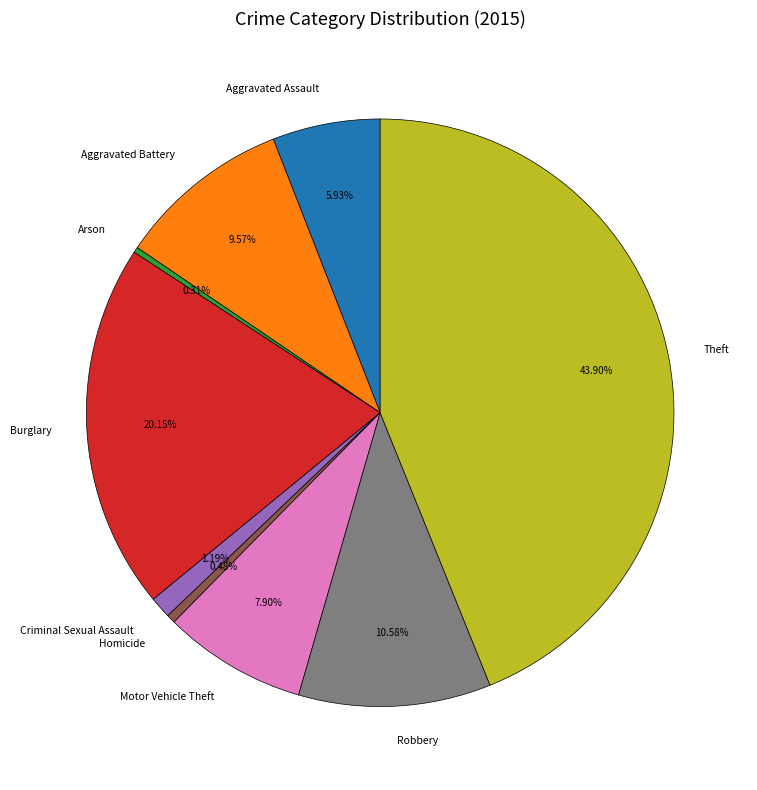

Which has a higher value, Arson or Robbery?

Robbery